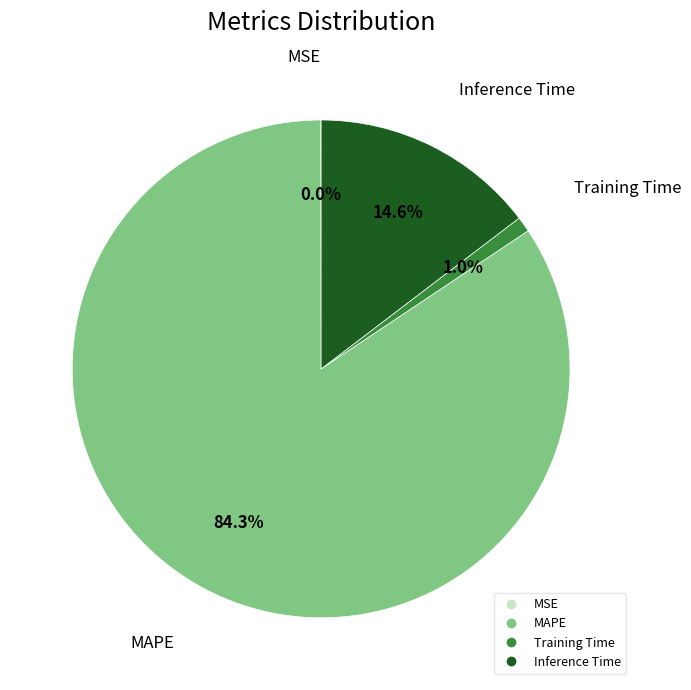

Is the sum of MAPE and Training Time greater than half?

Yes